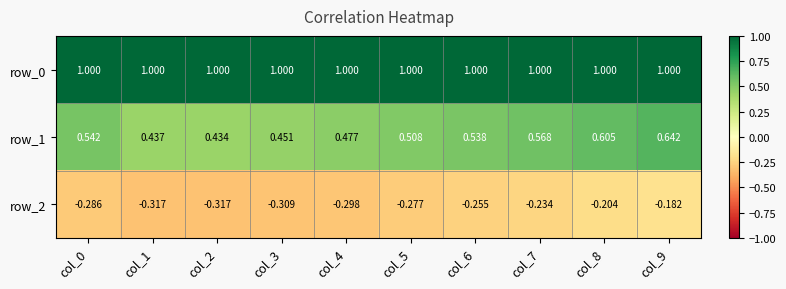

Is it true that row_1 equals 0.7 at col_5?

False